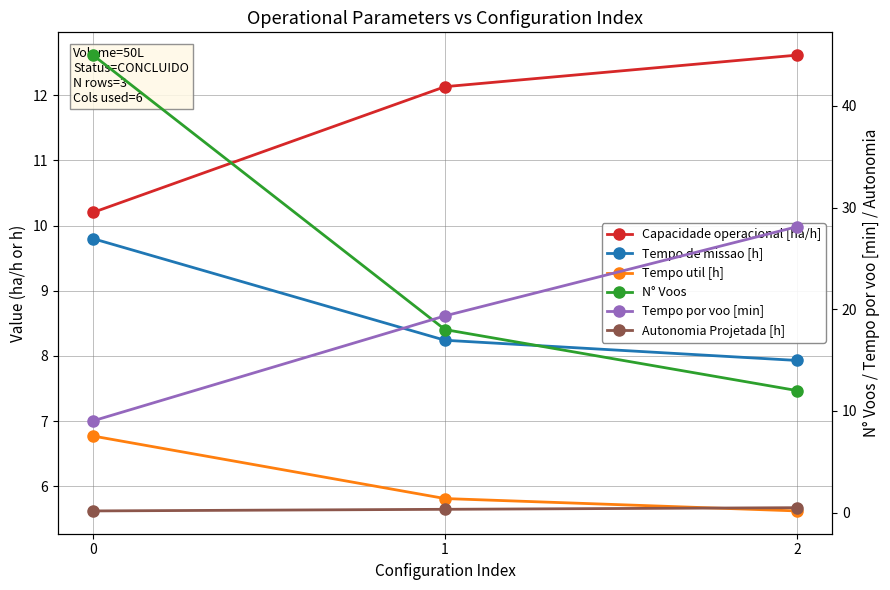

What is the difference between the Tempo por voo [min] values at 2 and 1?

8.8